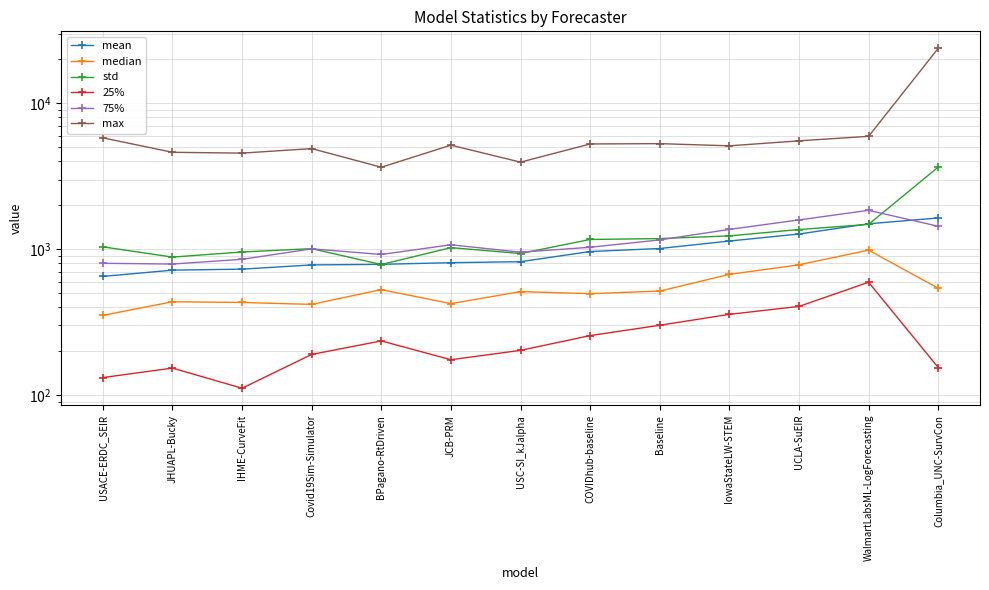

Between BPagano-RtDriven and UCLA-SuEIR, which series saw the biggest shift?

max